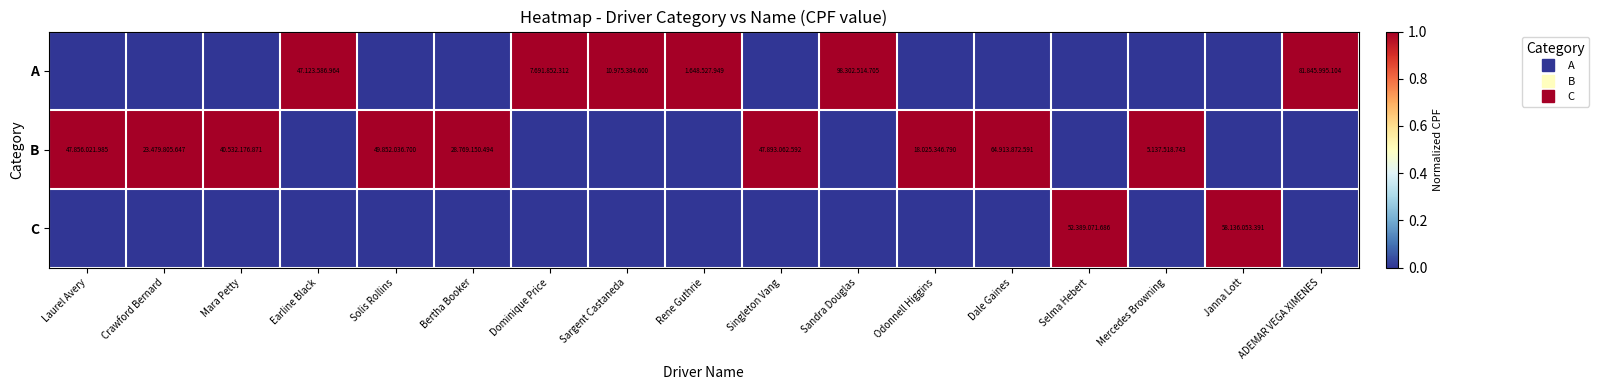

At Sandra Douglas, list the series in order from largest to smallest.

A, B, C